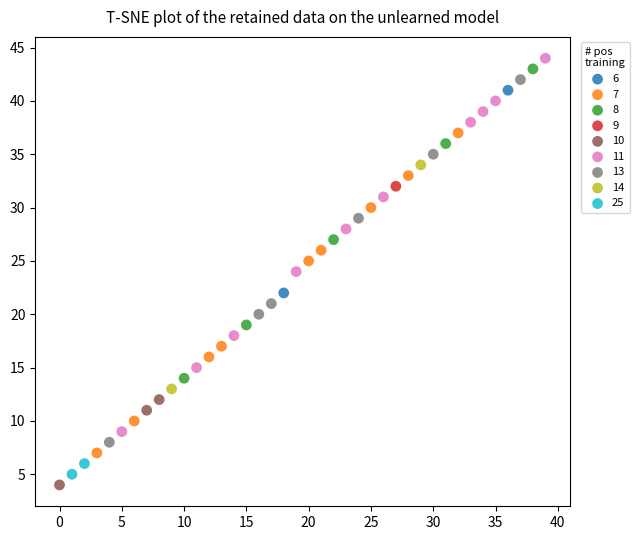

What are all the series names shown in the legend?

6, 7, 8, 9, 10, 11, 13, 14, 25